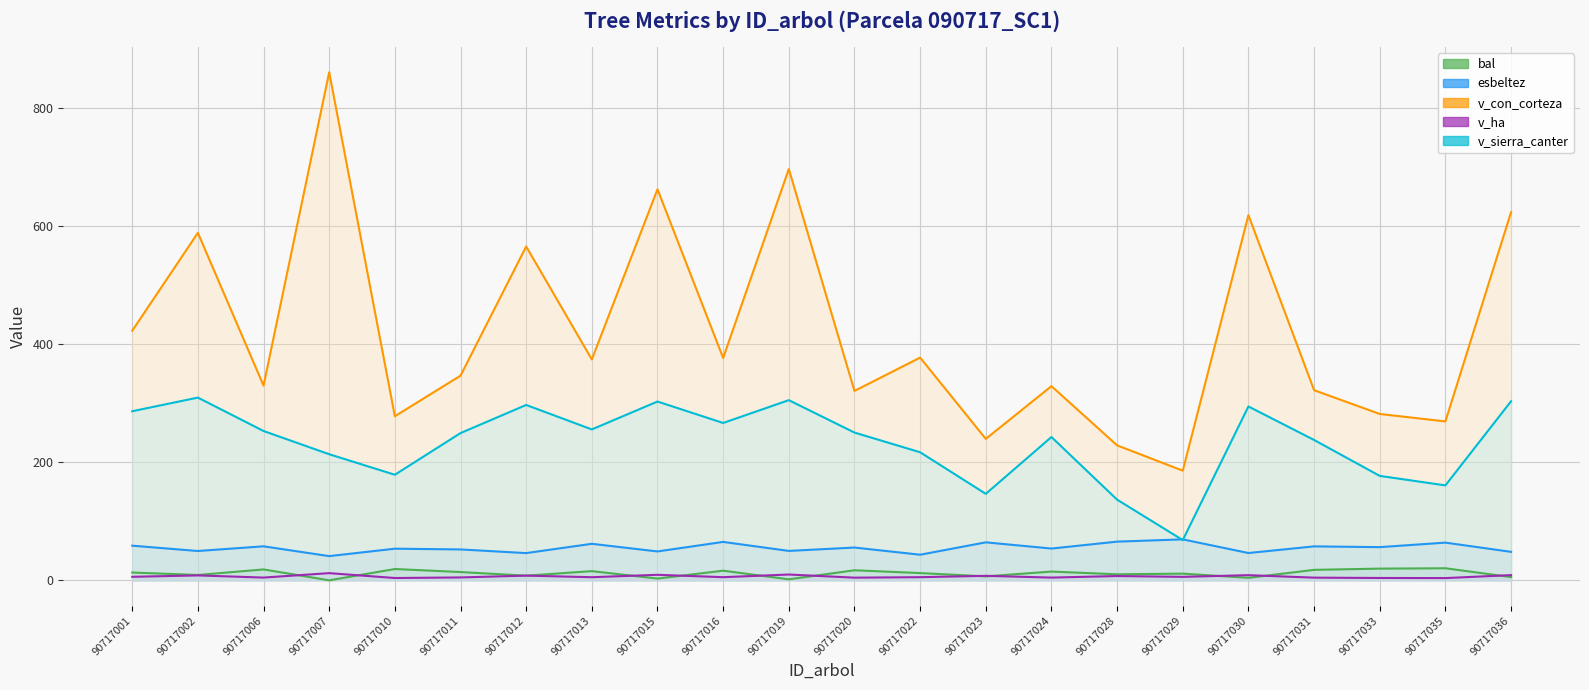

In v_ha, how many points are lower than both neighbors (excluding endpoints)?

8